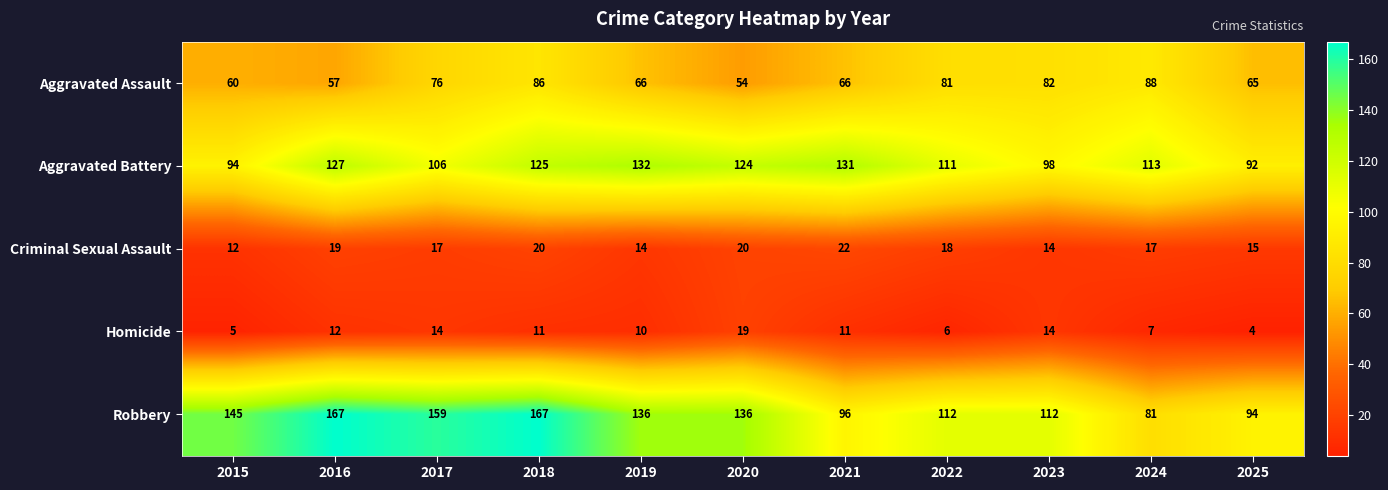

Rank the series at 2021 from lowest to highest value.

Homicide, Criminal Sexual Assault, Aggravated Assault, Robbery, Aggravated Battery